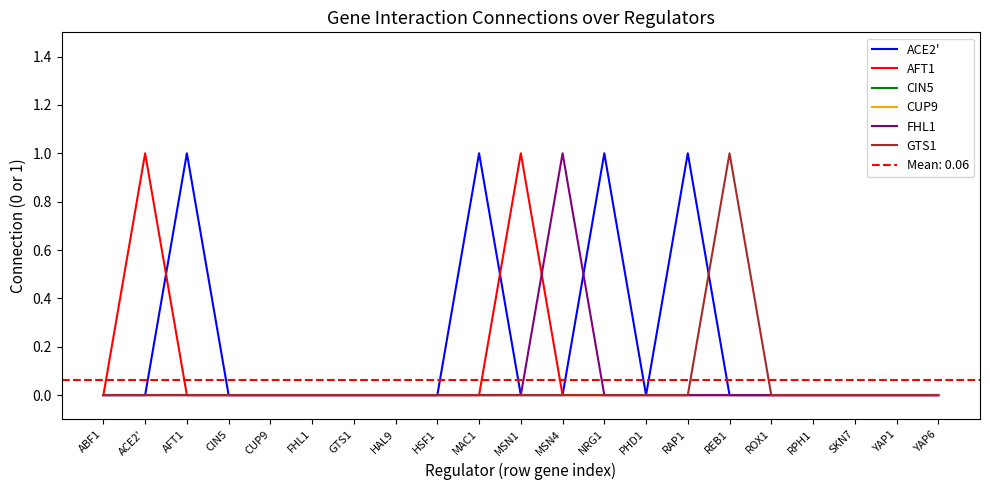

Which has a higher value, FHL1 or PHD1?

FHL1